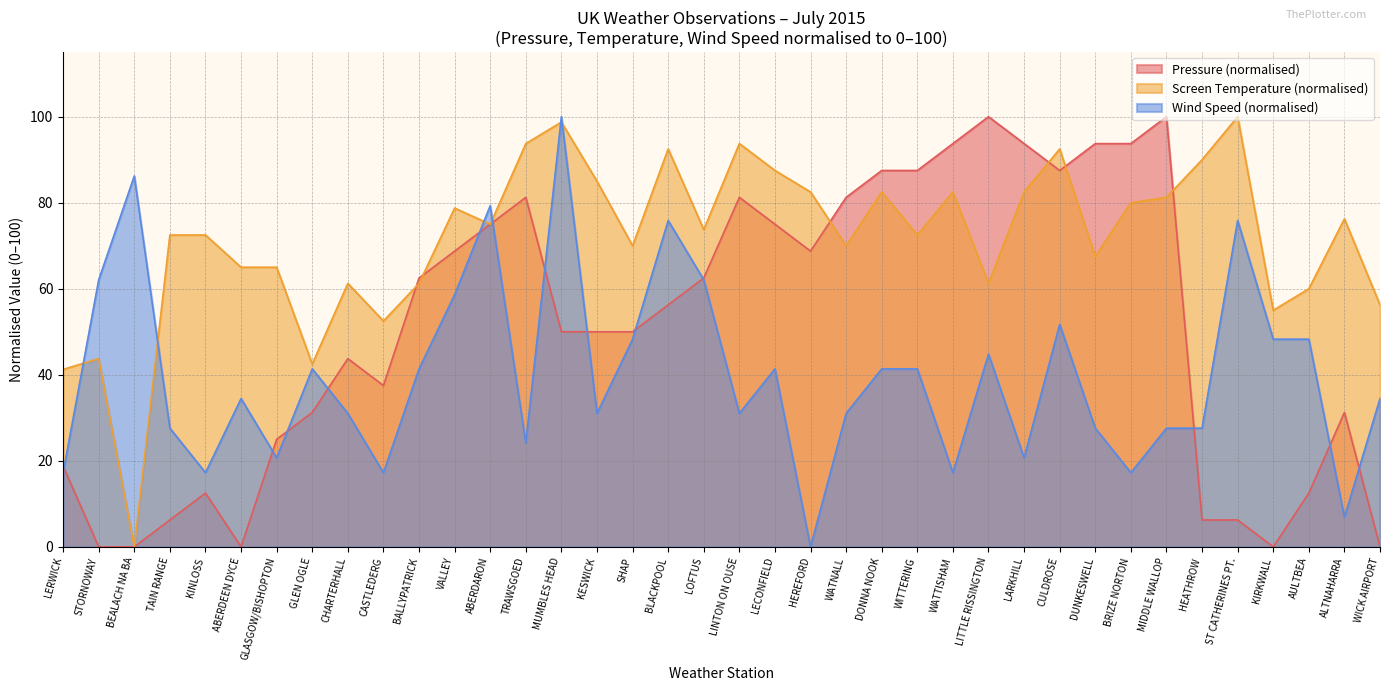

List the labels in order of Pressure value, largest first.

LITTLE RISSINGTON, MIDDLE WALLOP, WATTISHAM, LARKHILL, DUNKESWELL, BRIZE NORTON, DONNA NOOK, WITTERING, CULDROSE, TRAWSGOED, LINTON ON OUSE, WATNALL, ABERDARON, LECONFIELD, VALLEY, HEREFORD, BALLYPATRICK, LOFTUS, BLACKPOOL, MUMBLES HEAD, KESWICK, SHAP, CHARTERHALL, CASTLEDERG, GLEN OGLE, ALTNAHARRA, GLASGOW/BISHOPTON, LERWICK, KINLOSS, AULTBEA, TAIN RANGE, HEATHROW, ST CATHERINES PT., STORNOWAY, BEALACH NA BA, ABERDEEN DYCE, KIRKWALL, WICK AIRPORT